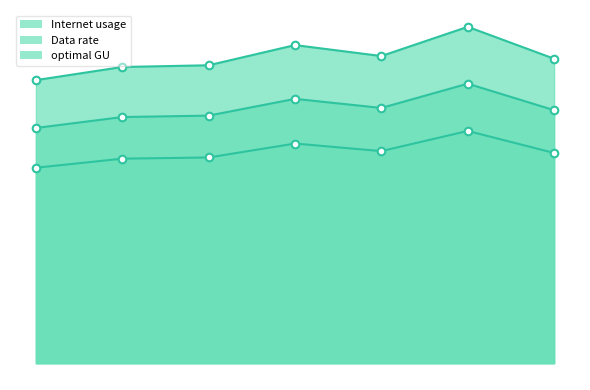

Which series reaches the minimum Y coordinate?

Data rate